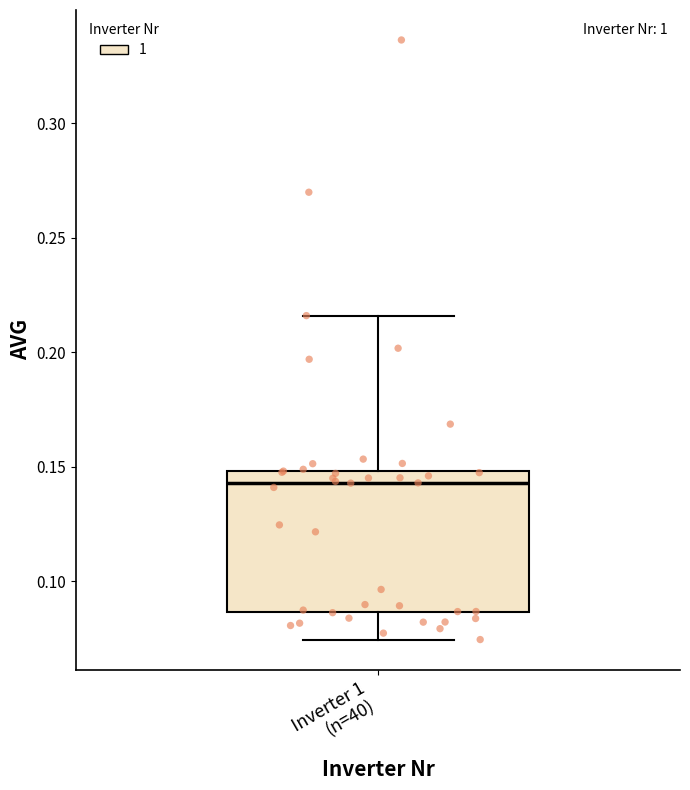

Transcribe this box plot: give where the median line is, the range the box spans, and where the two whiskers end, as read against the y-axis. The values are not printed on the chart, so give them approximately, as read against the axis.

median 0.145, box 0.085 to 0.150, whiskers 0.075 to 0.215